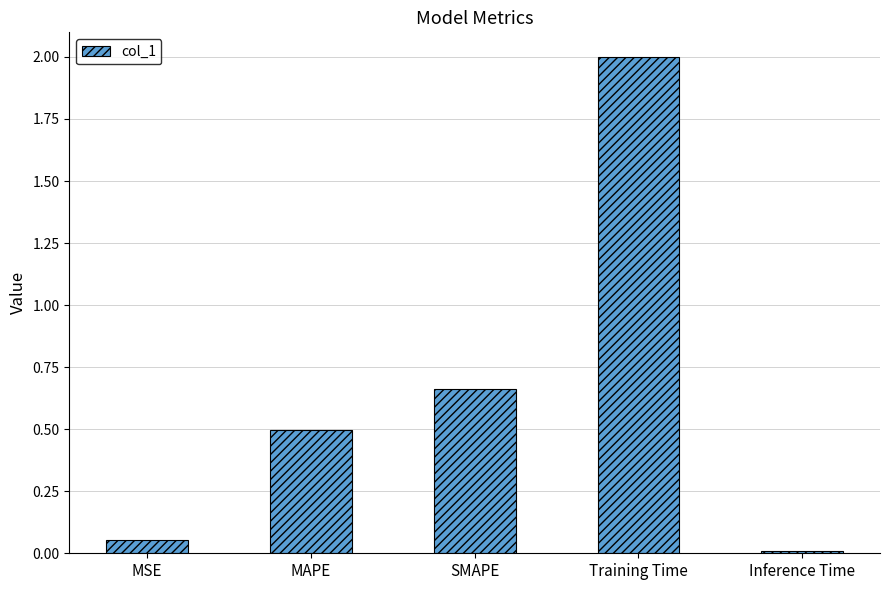

Rank the categories by value from lowest to highest.

Inference Time, MSE, MAPE, SMAPE, Training Time